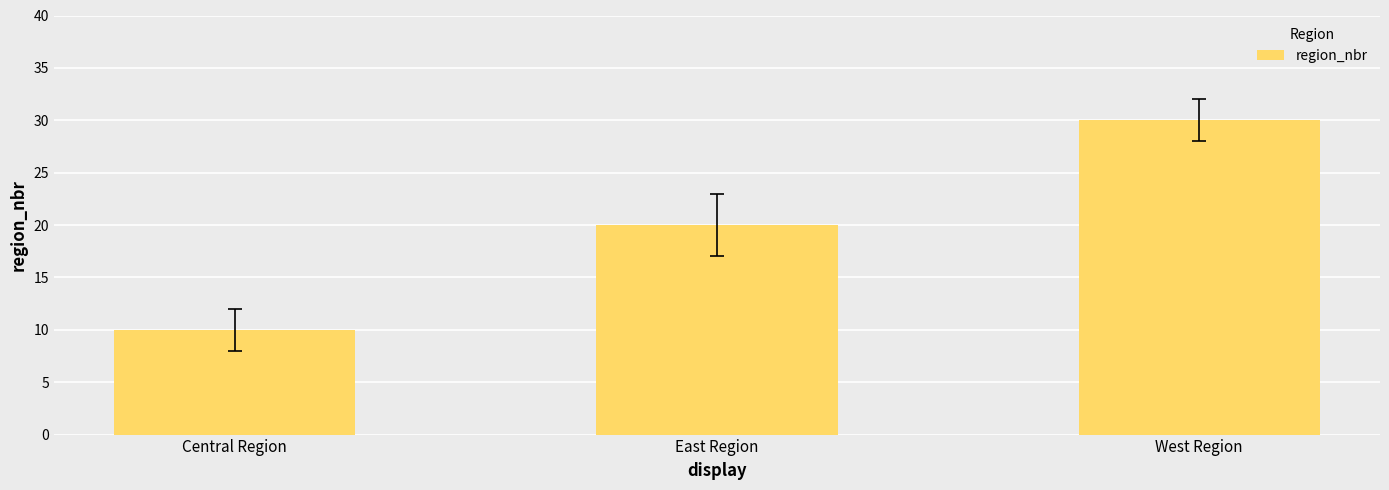

What is the difference between the second highest and minimum values?

10